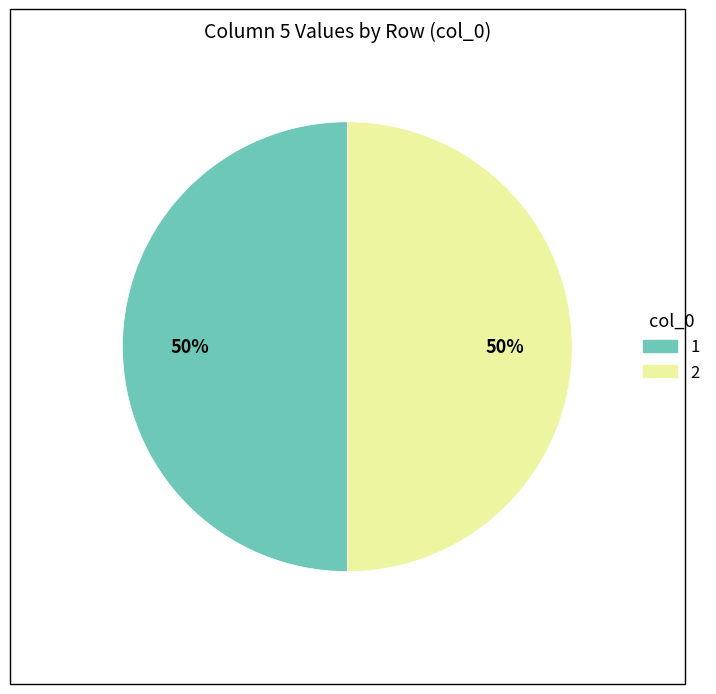

To the nearest percent, what is the average slice percentage?

50%